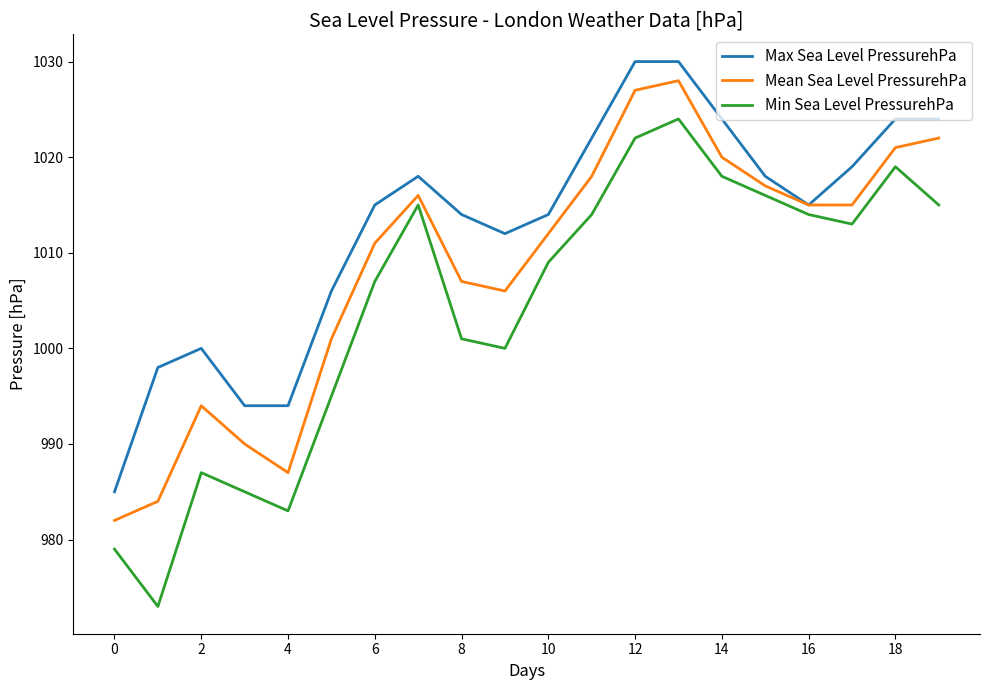

List the series in order of their peak value, lowest first.

Min Sea Level PressurehPa, Mean Sea Level PressurehPa, Max Sea Level PressurehPa